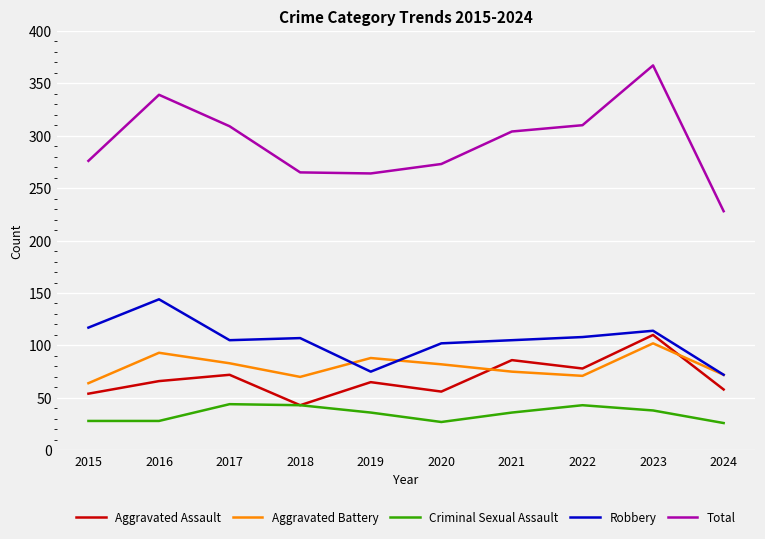

At which label does Robbery reach its peak?

2016